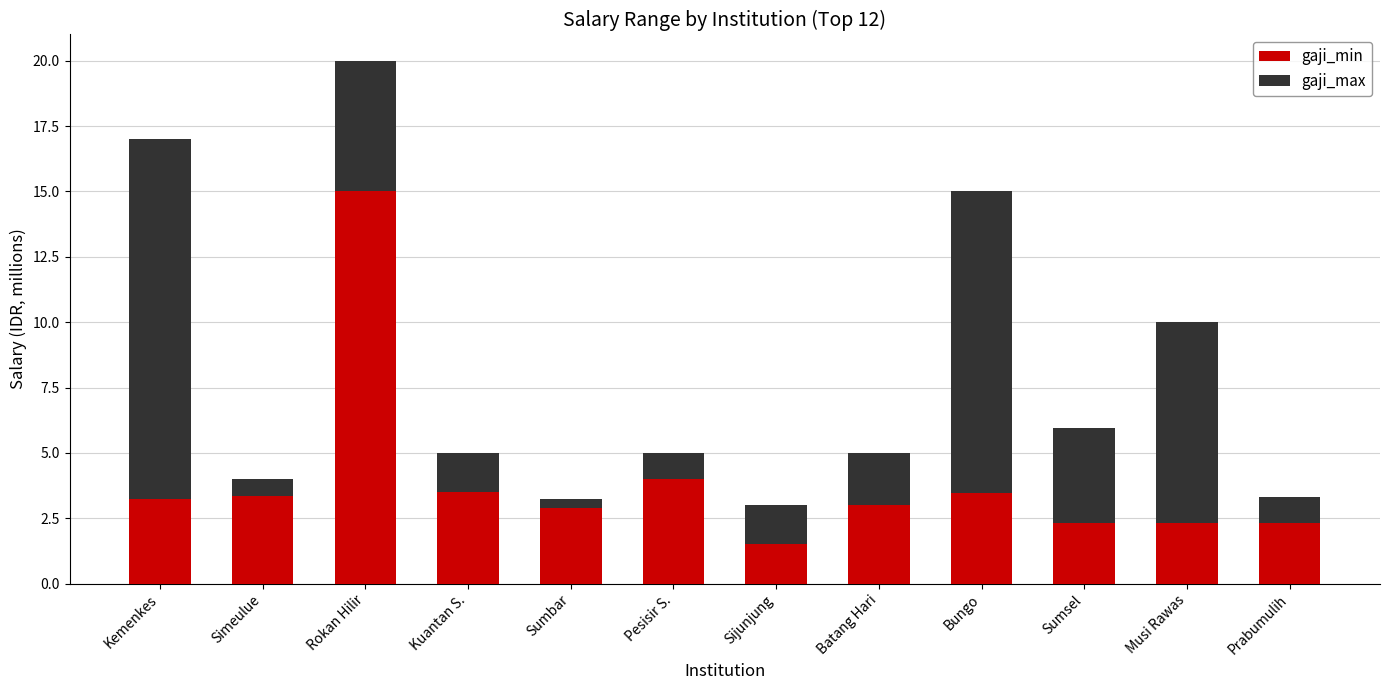

Which category has the highest value in the gaji_min series?

Rokan Hilir